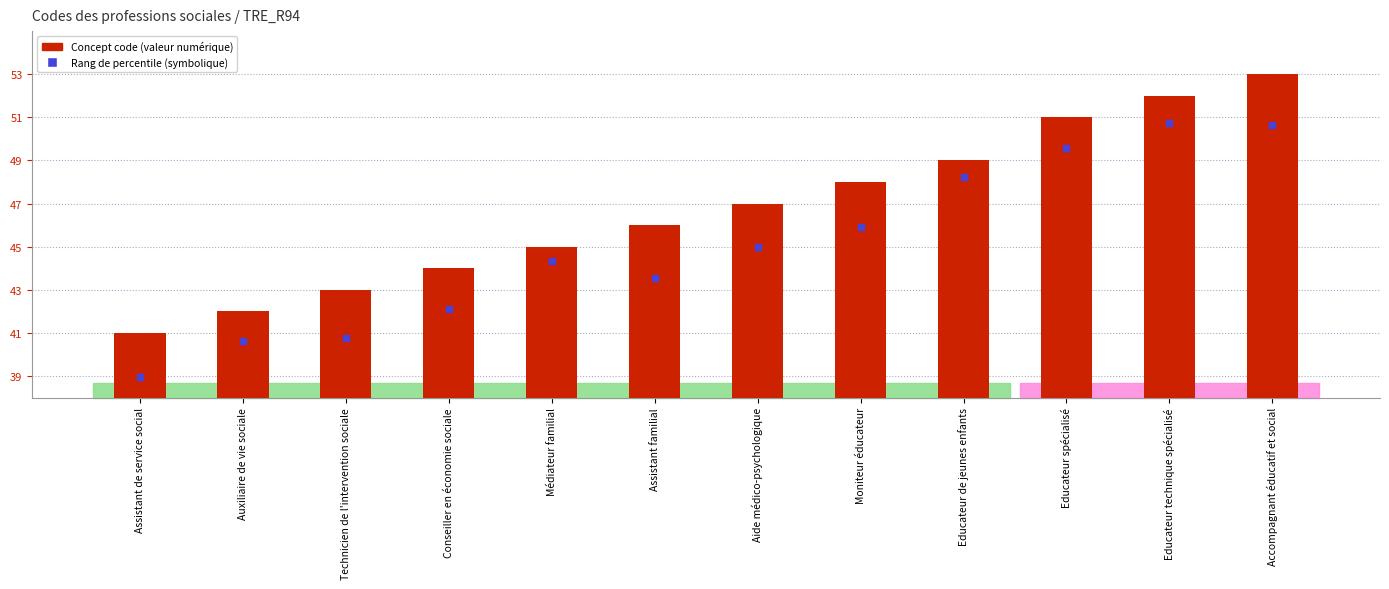

Rank the categories by value from highest to lowest.

Accompagnant éducatif et social, Educateur technique spécialisé, Educateur spécialisé, Educateur de jeunes enfants, Moniteur éducateur, Aide médico-psychologique, Assistant familial, Médiateur familial, Conseiller en économie sociale, Technicien de l'intervention sociale, Auxiliaire de vie sociale, Assistant de service social